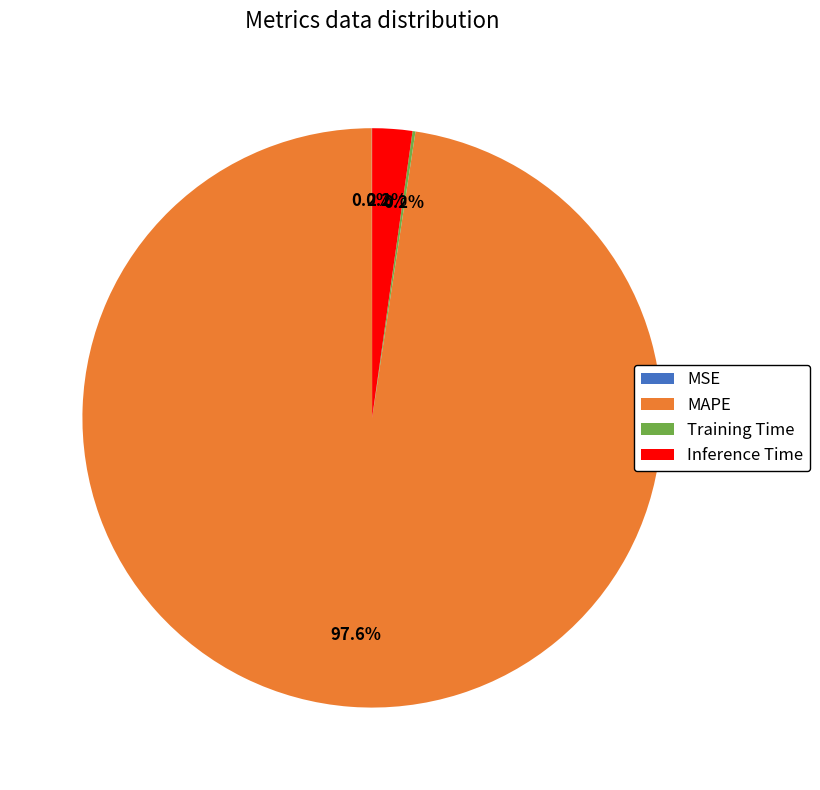

To the nearest percent, what is the difference between the largest and smallest slice percentages?

98%